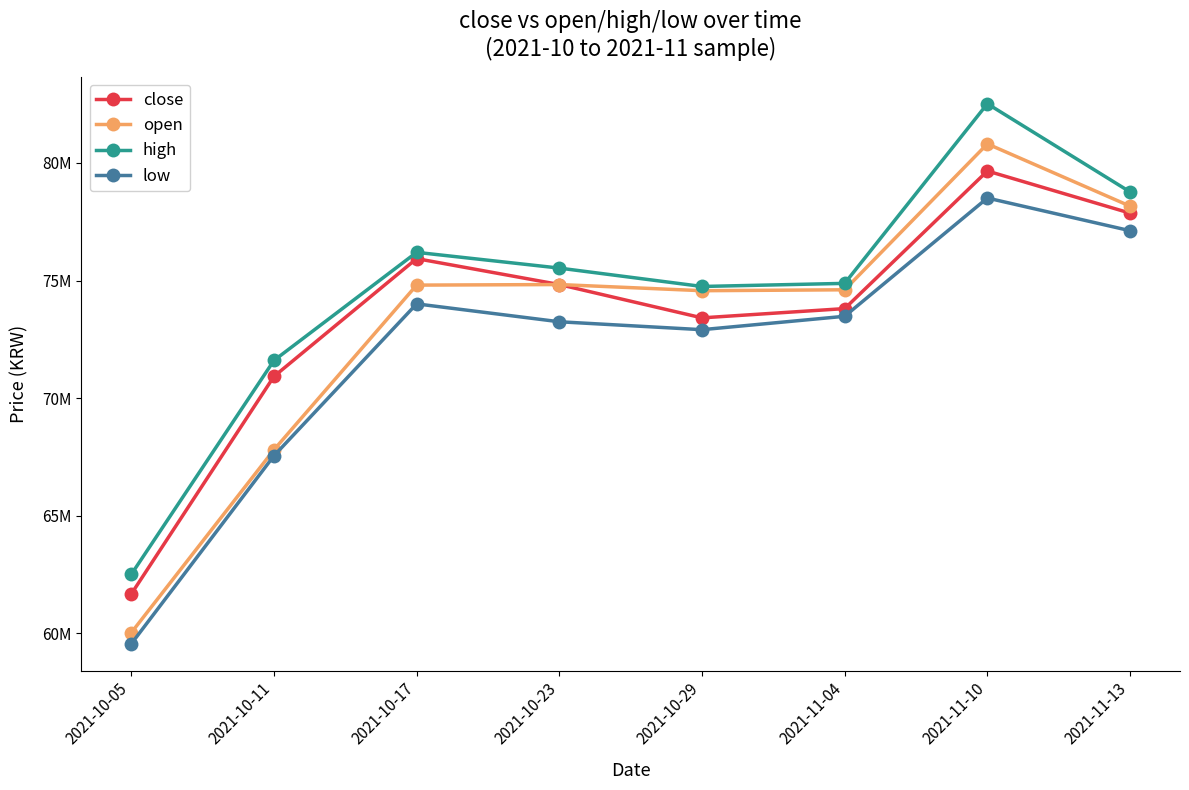

What is the difference between the second highest and second lowest values in the low series?

9573000